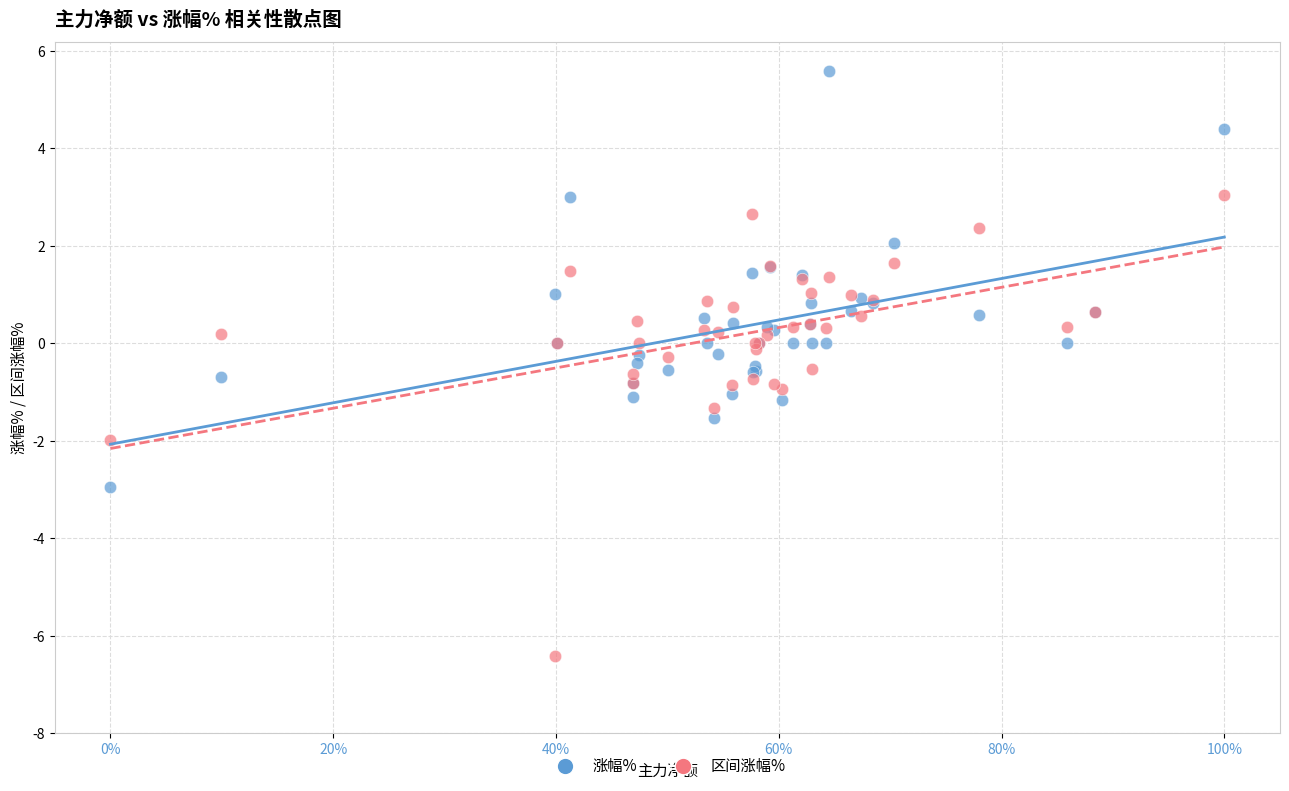

Which series reaches the minimum Y coordinate?

区间涨幅%